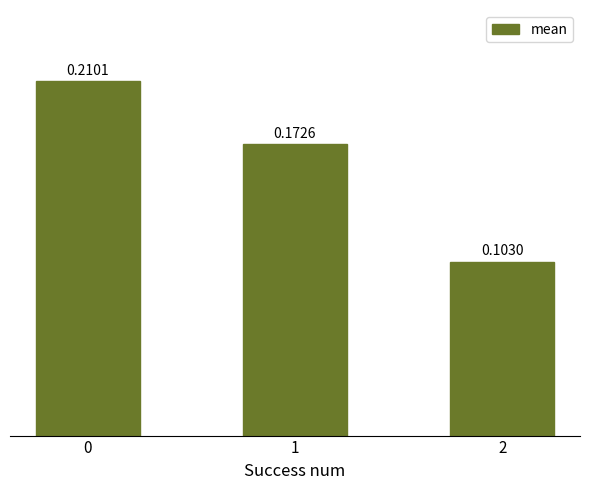

Are the bars horizontal?

No